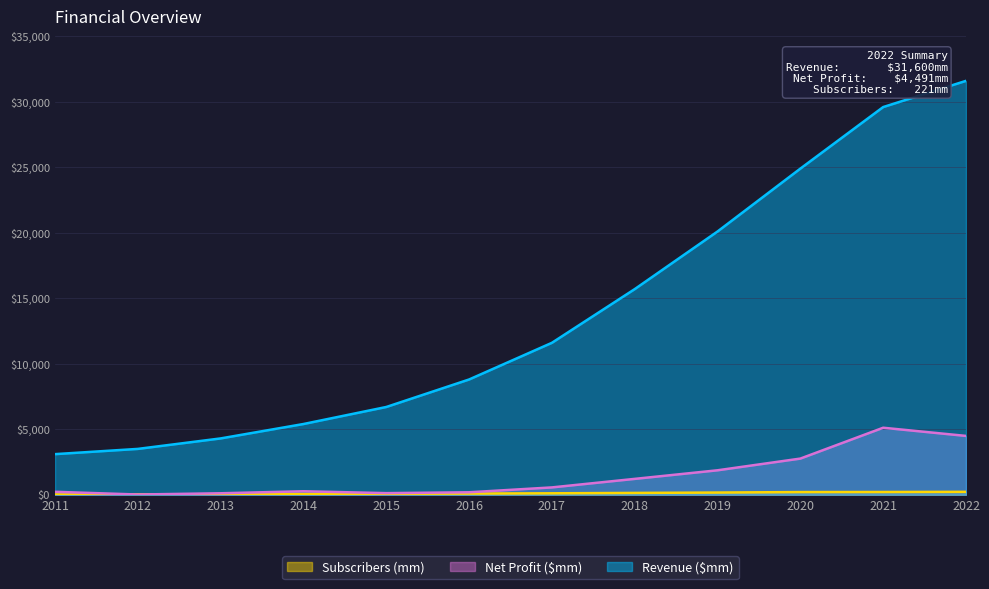

The value of Revenue ($mm) at 2011 is 2001. True or false?

False